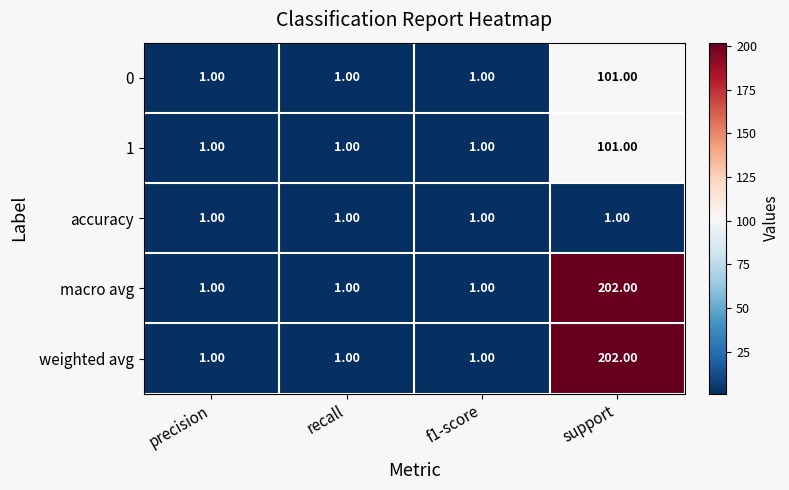

At which label does 0 reach its peak?

support